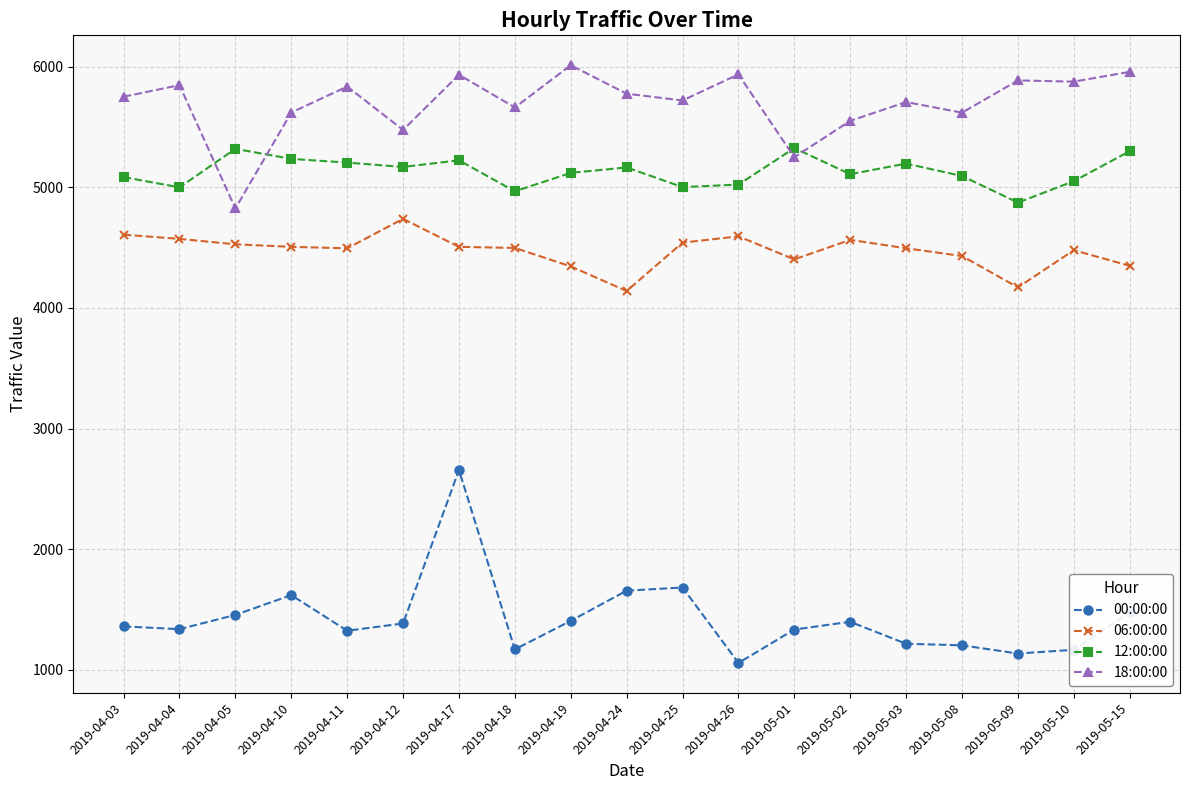

Rank the series at 2019-04-11 from lowest to highest value.

00:00:00, 06:00:00, 12:00:00, 18:00:00